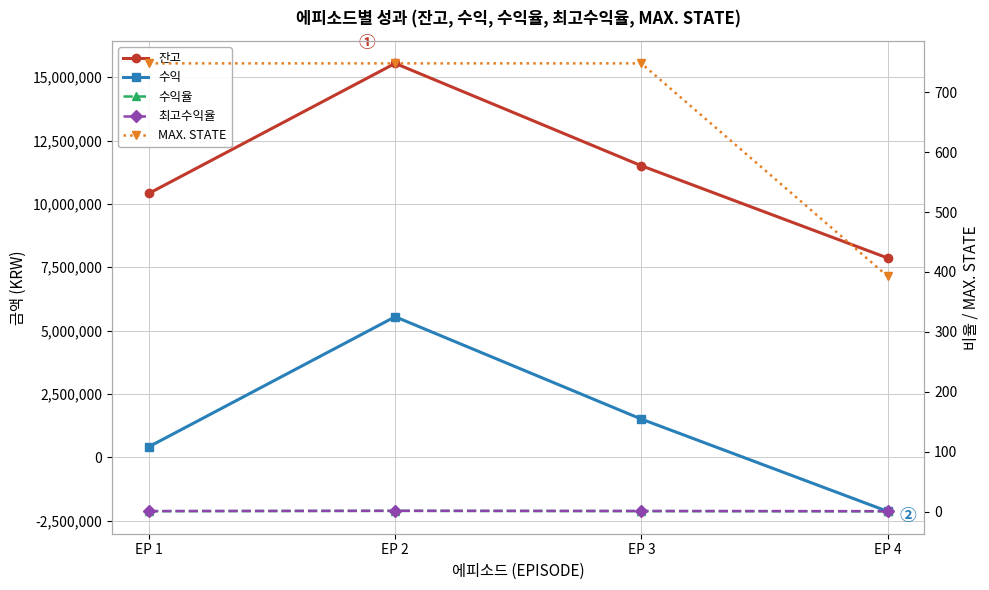

Does the chart display data point markers on the line(s)?

Yes